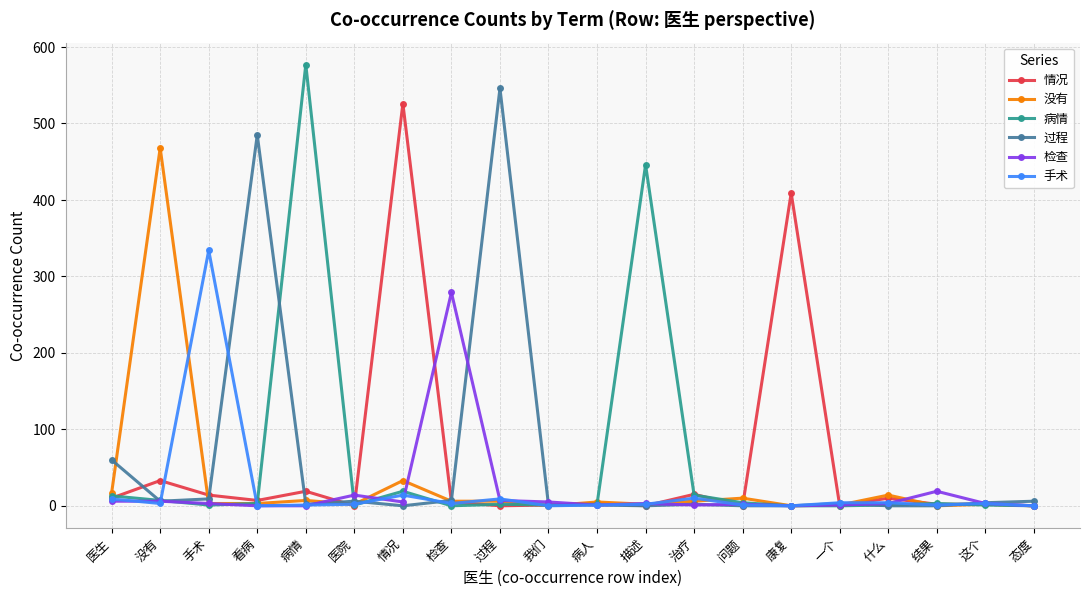

At which category does 手术 reach its first local peak?

手术